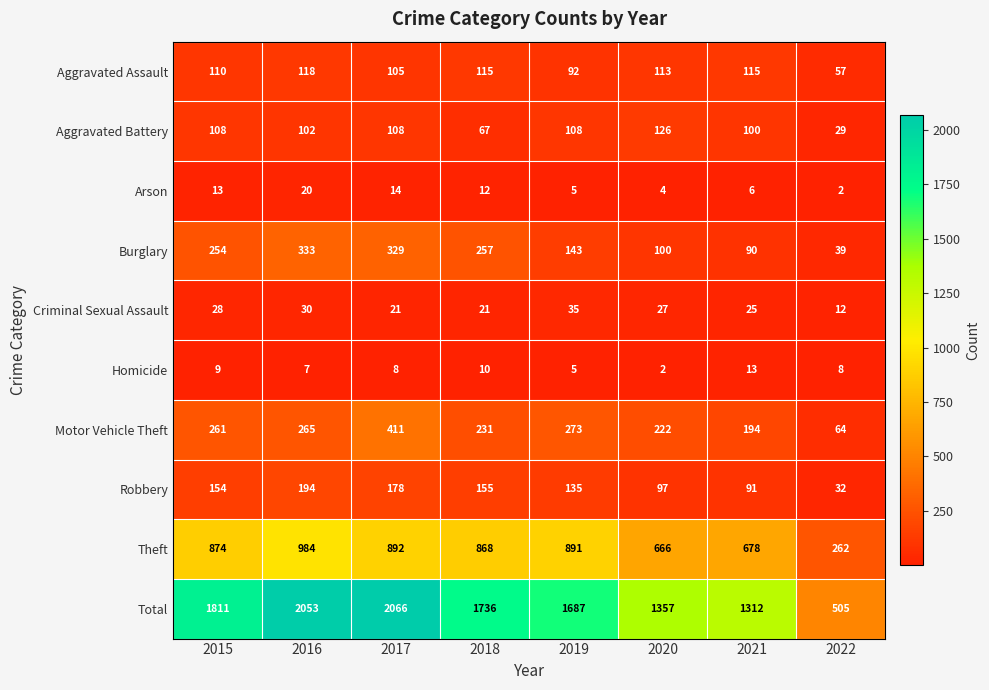

Which category has the lowest value in the Aggravated Battery series?

2022